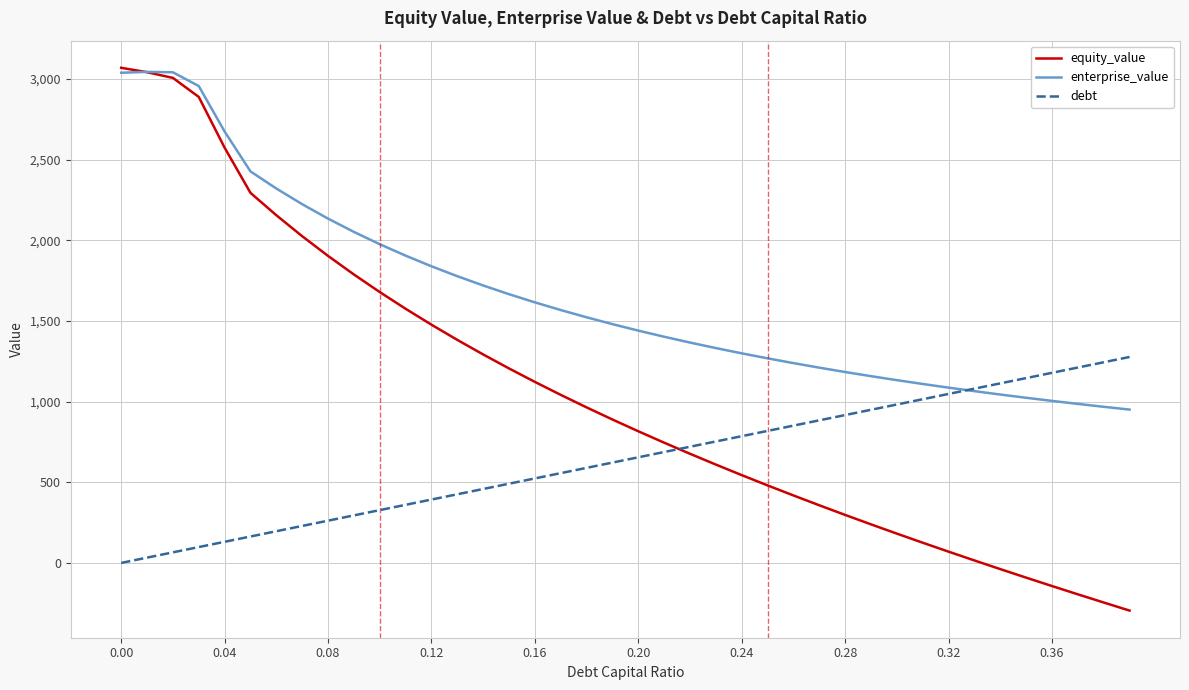

After their last crossing, which series has the higher values: equity_value or debt?

debt